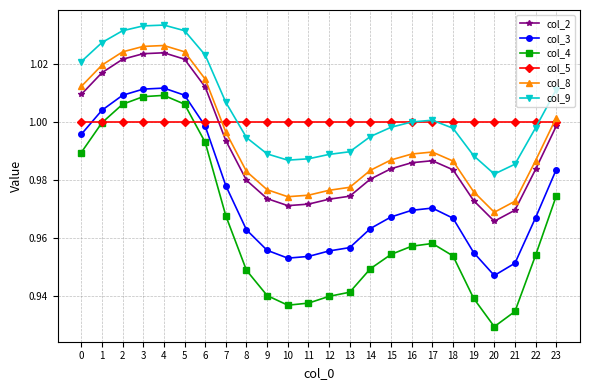

True or false: col_2 has a value of 1.6 at 5.

False